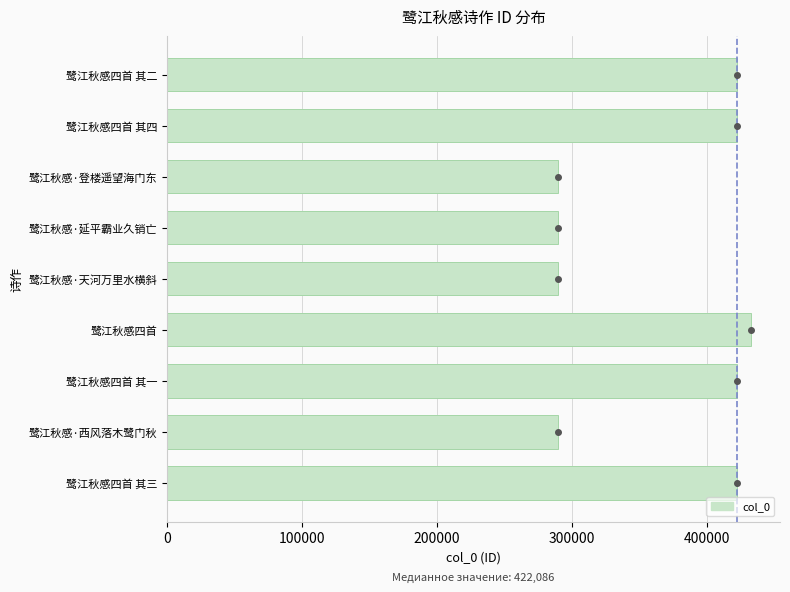

What is the average value?

364302